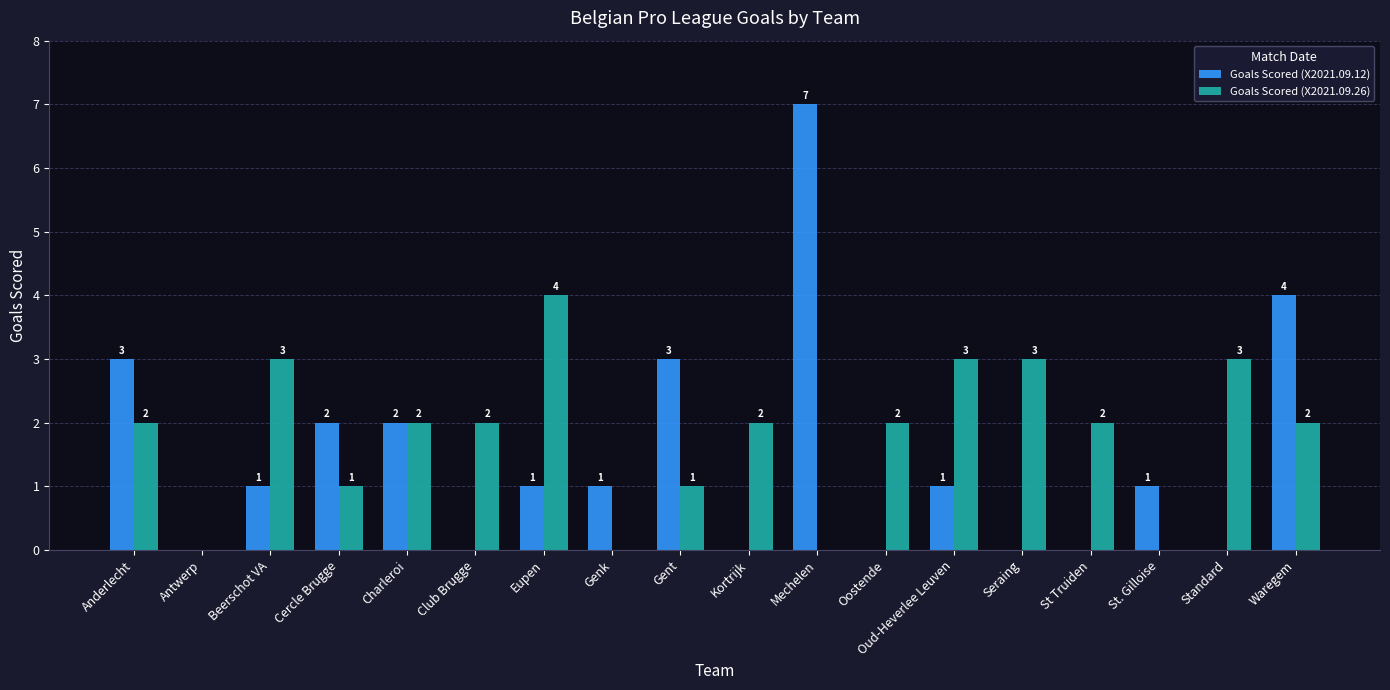

The Goals Scored (X2021.09.12) series shows -3 at Antwerp. True or false?

False